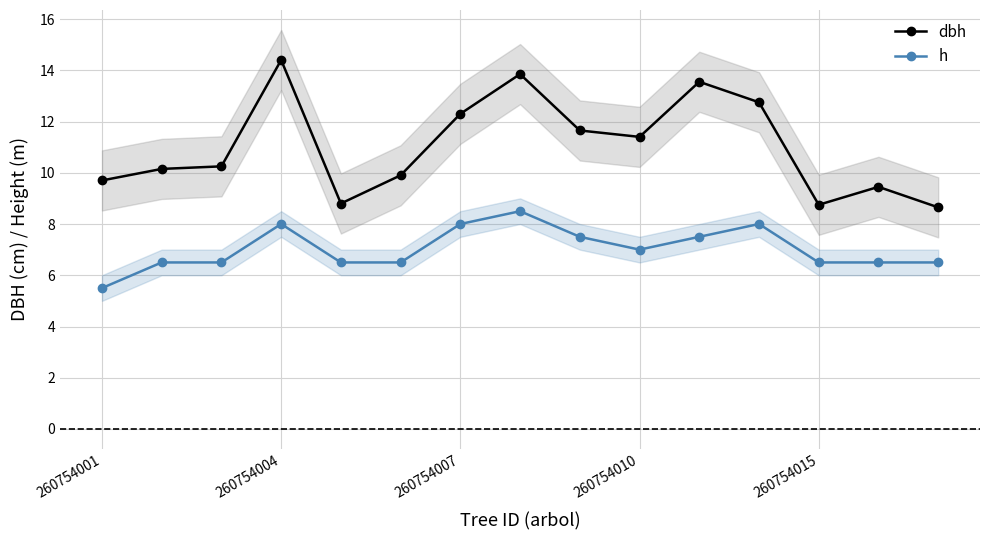

True or false: dbh and h intersect in this chart.

False